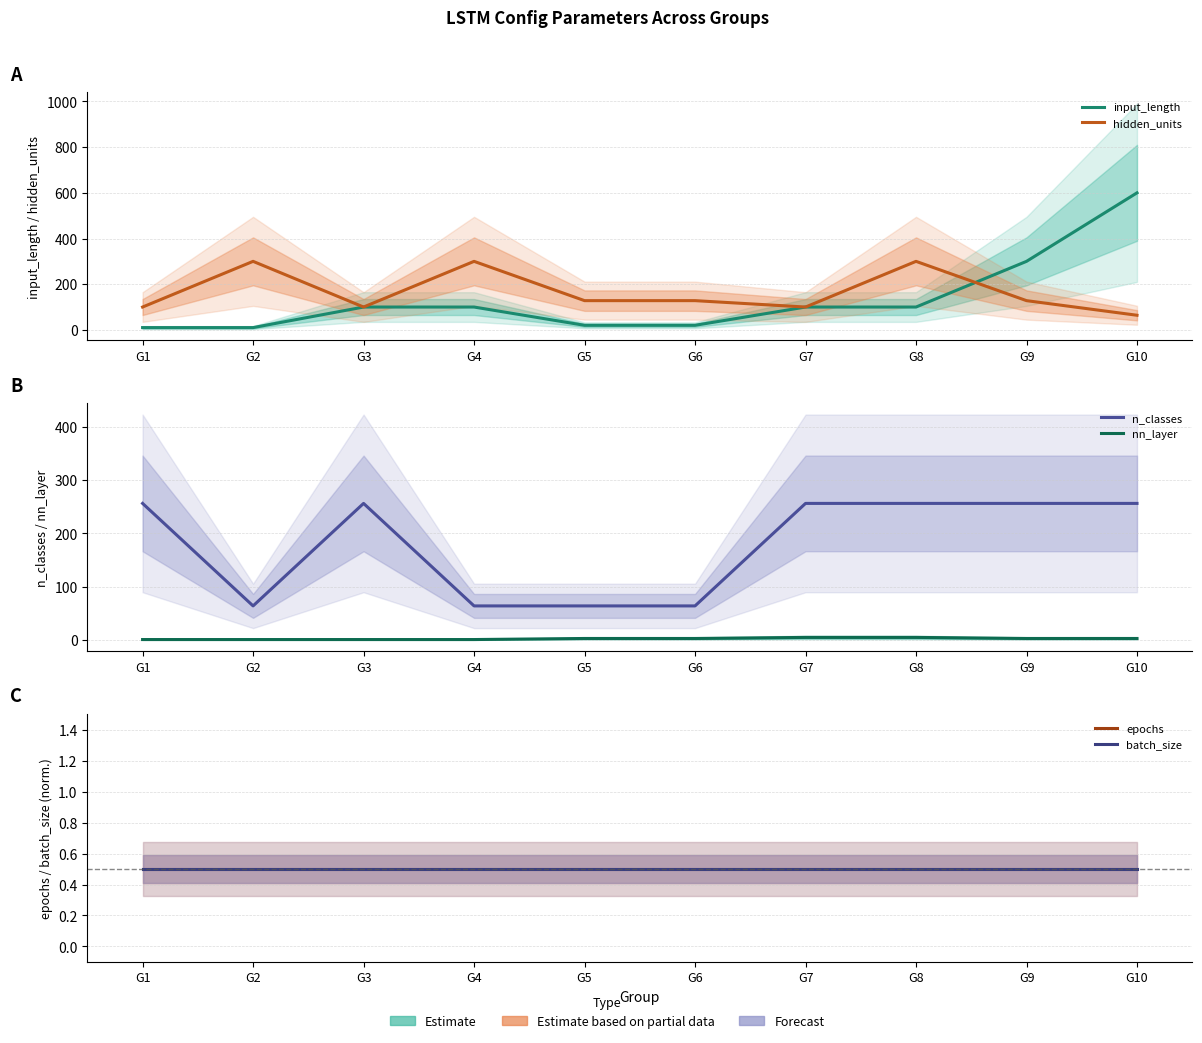

True or false: n_classes and batch_size cross at least once.

False